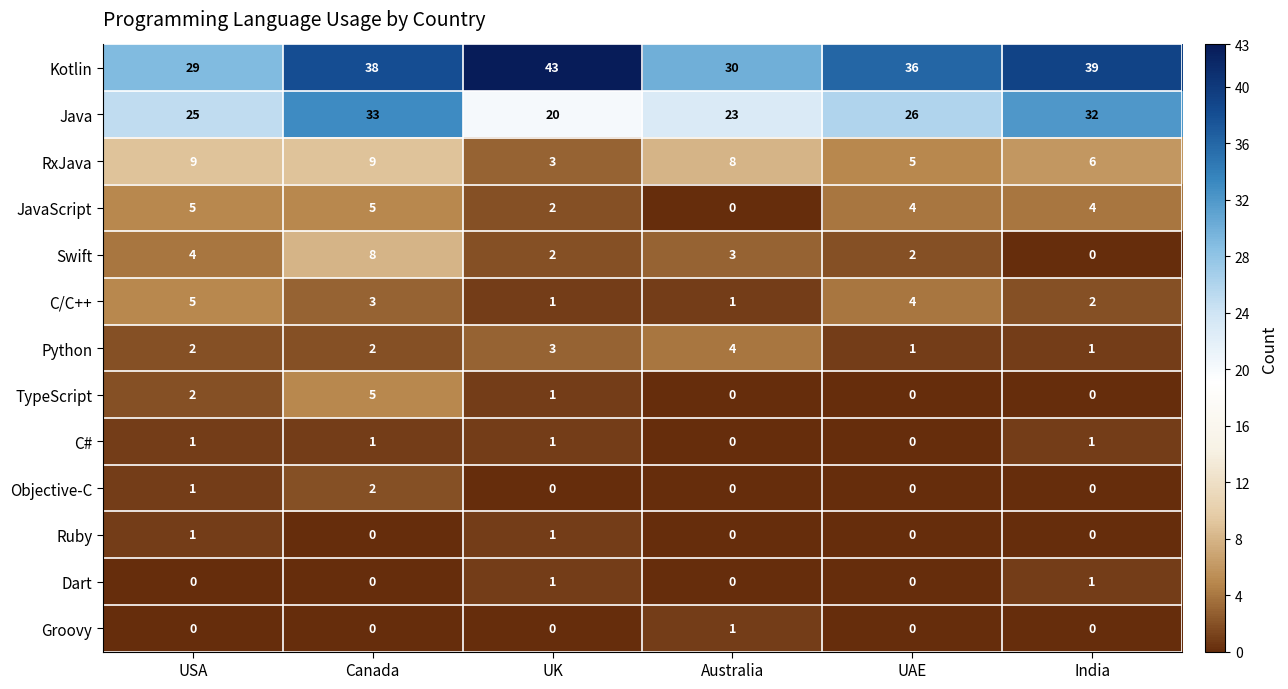

What is the difference between the maximum and minimum values in the Java series?

13